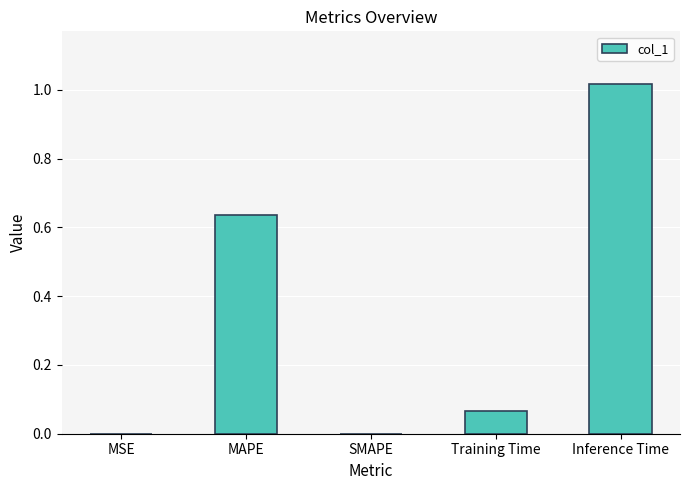

The value at SMAPE is 0.4. True or false?

False